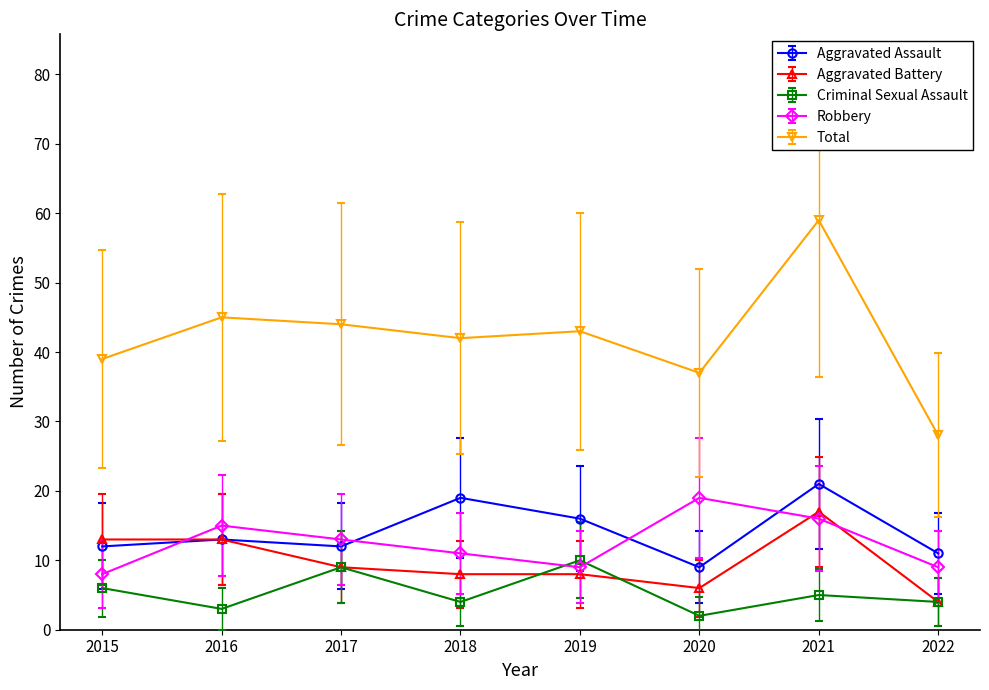

Is the value of Robbery at 2015 greater than the value of Total at 2016?

No